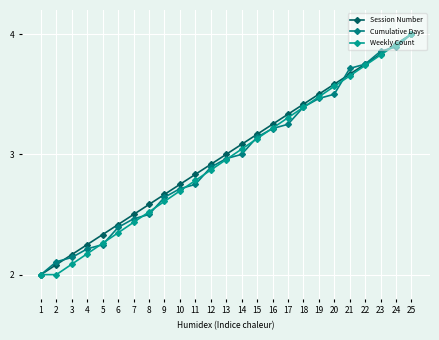

List the labels in order of Weekly Count value, largest first.

25, 24, 23, 22, 21, 20, 19, 18, 17, 16, 15, 14, 13, 12, 11, 10, 9, 8, 7, 6, 5, 4, 3, 1, 2